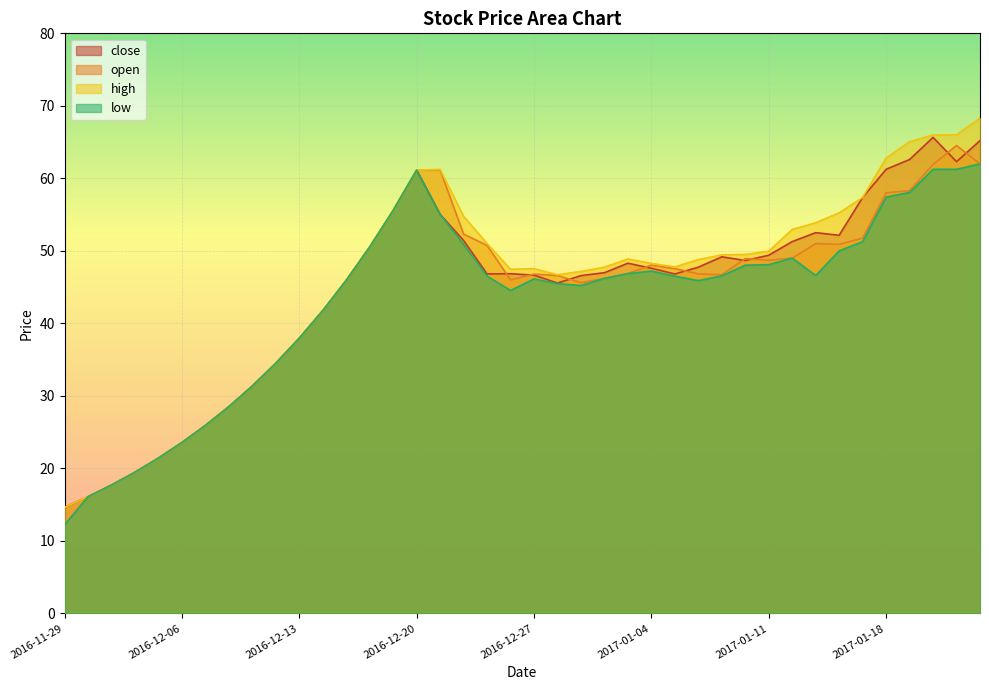

The high series shows 47.5 at 2016-12-26. True or false?

True